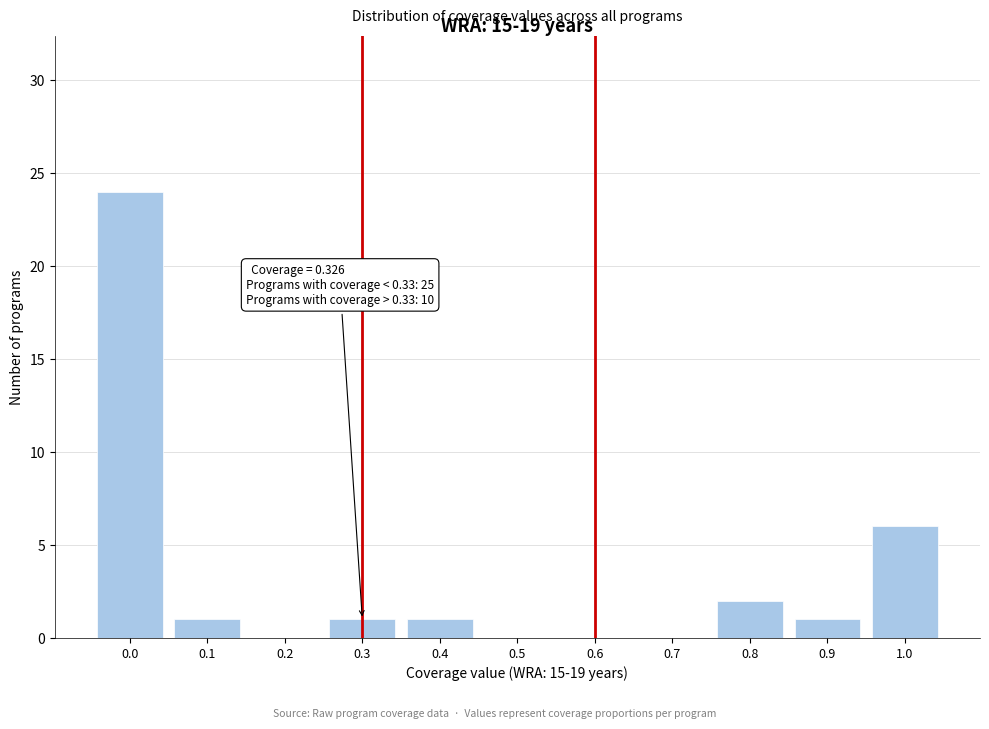

Reading left to right, extract all data points from this chart.

0.0=24	0.1=1	0.2=0	0.3=1	0.4=1	0.5=0	0.6=0	0.7=0	0.8=2	0.9=1	1.0=6